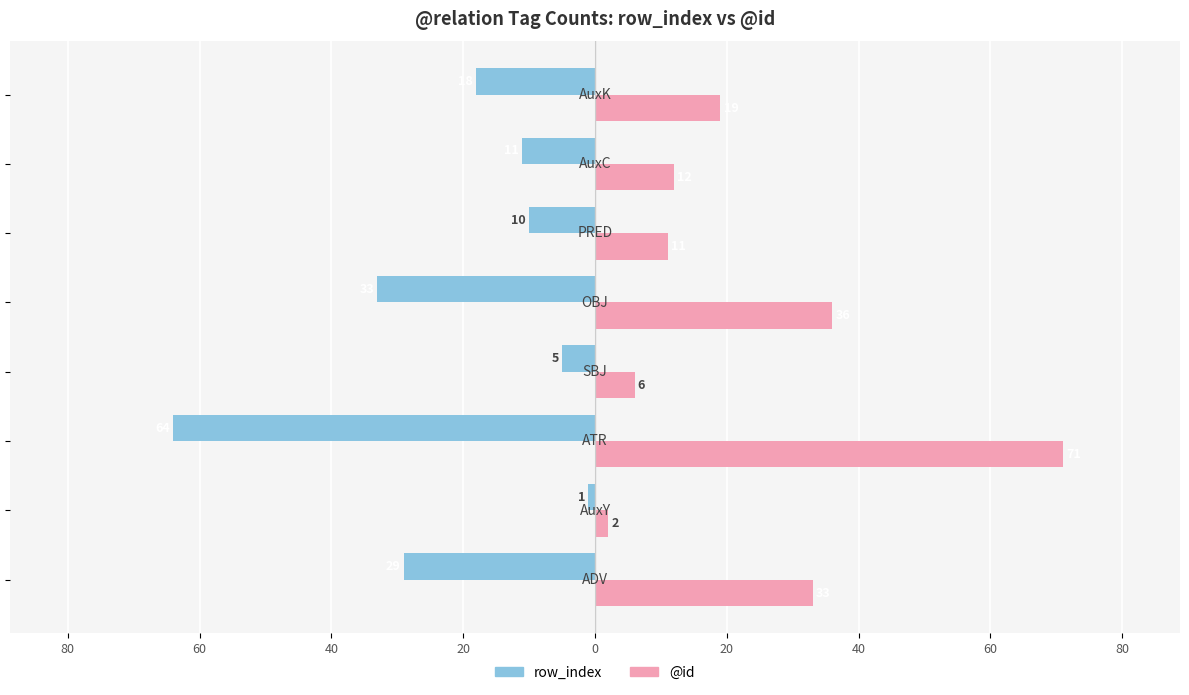

What are all the series names shown in the legend?

row_index, @id